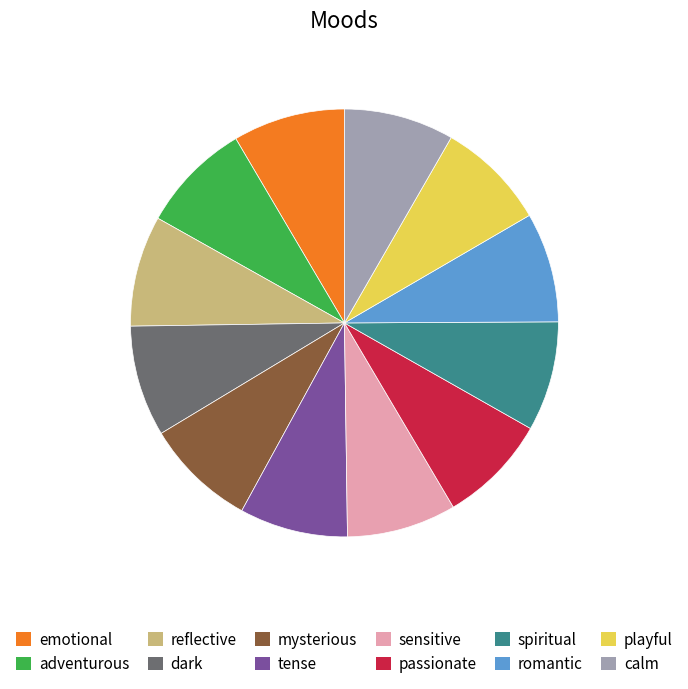

Do reflective and calm together represent more than half of the pie?

No